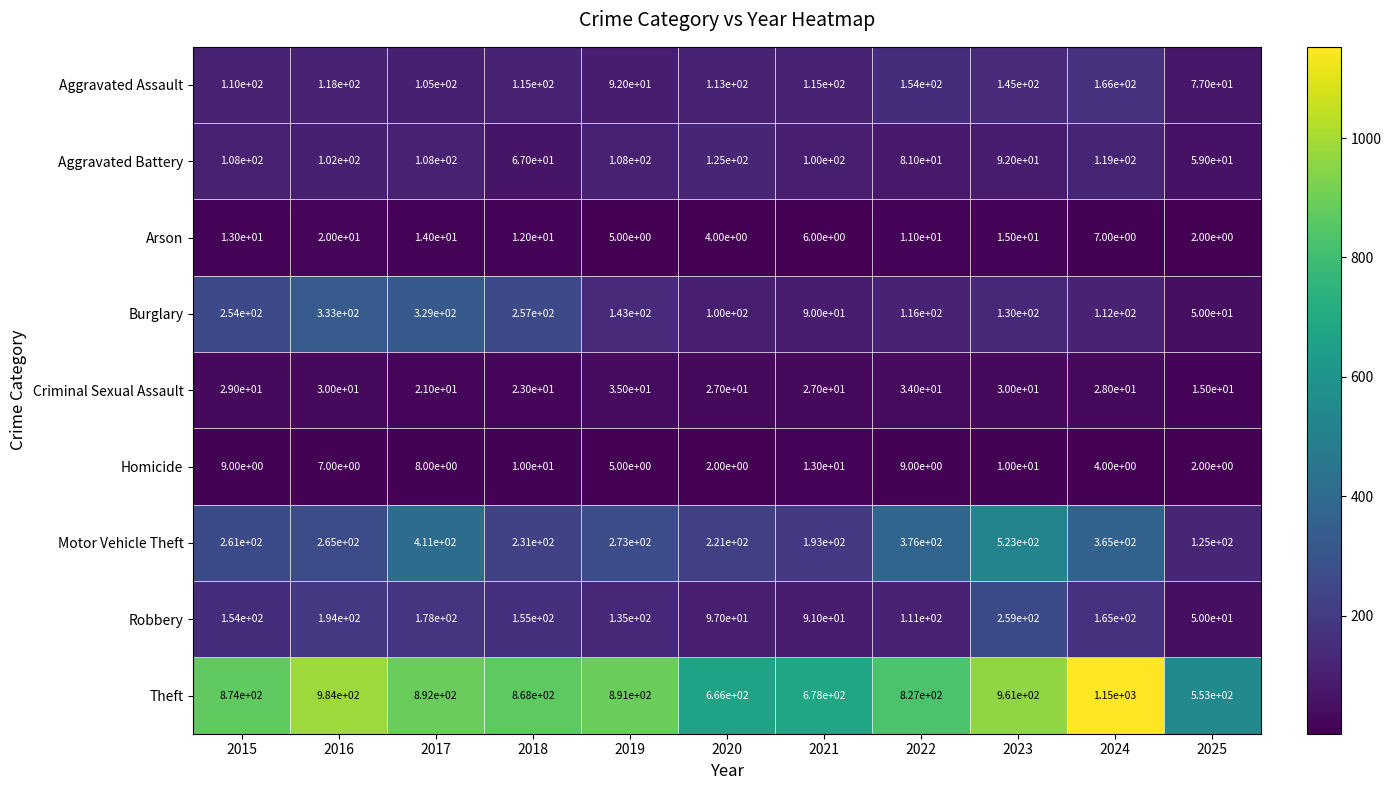

Which series has the largest total across all categories?

Theft